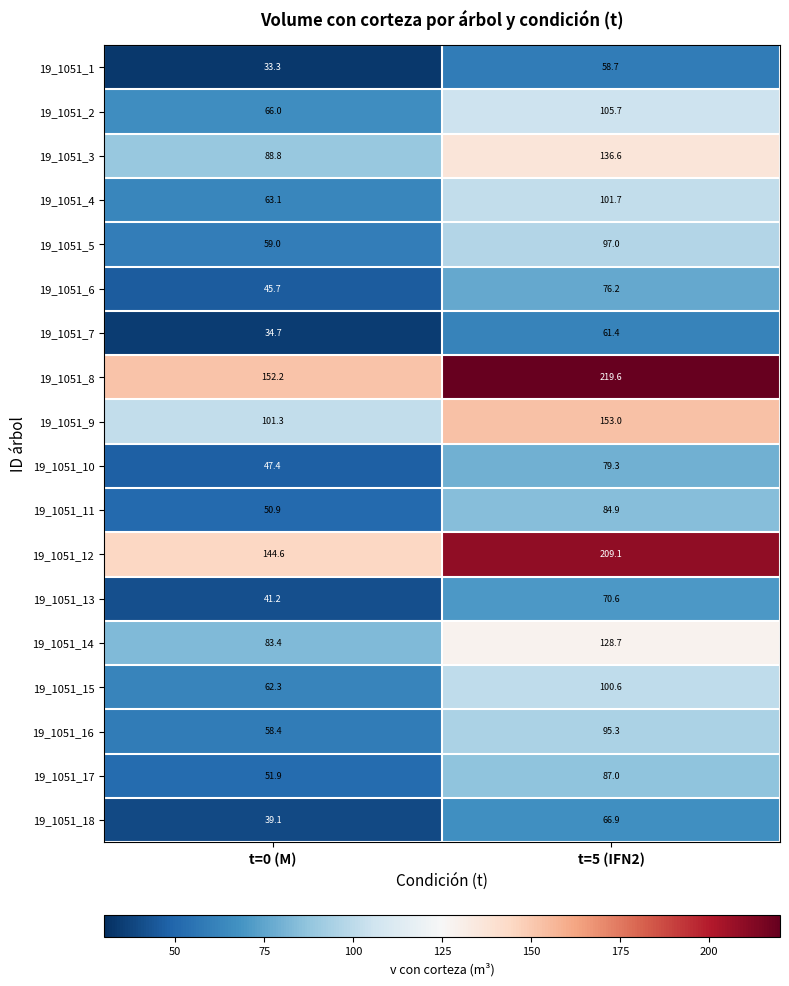

What is the difference between the maximum and minimum values in the 19_1051_4 series?

38.6